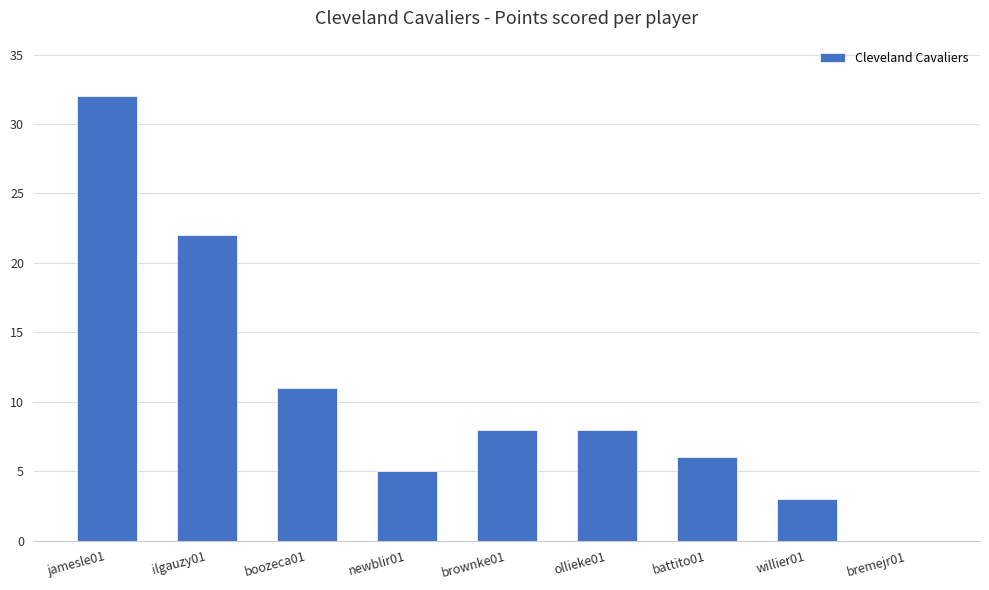

What is the greatest value displayed?

32